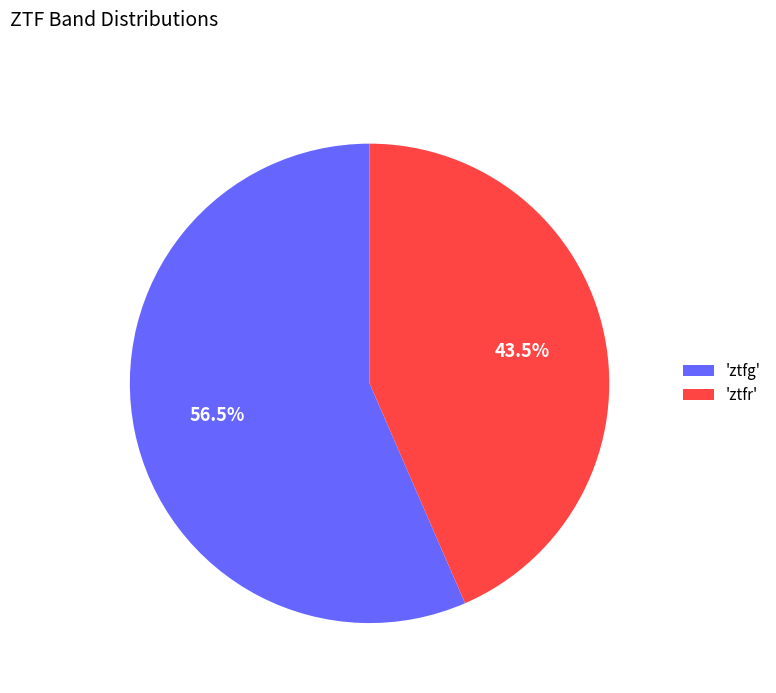

How many slices are in this pie chart?

2